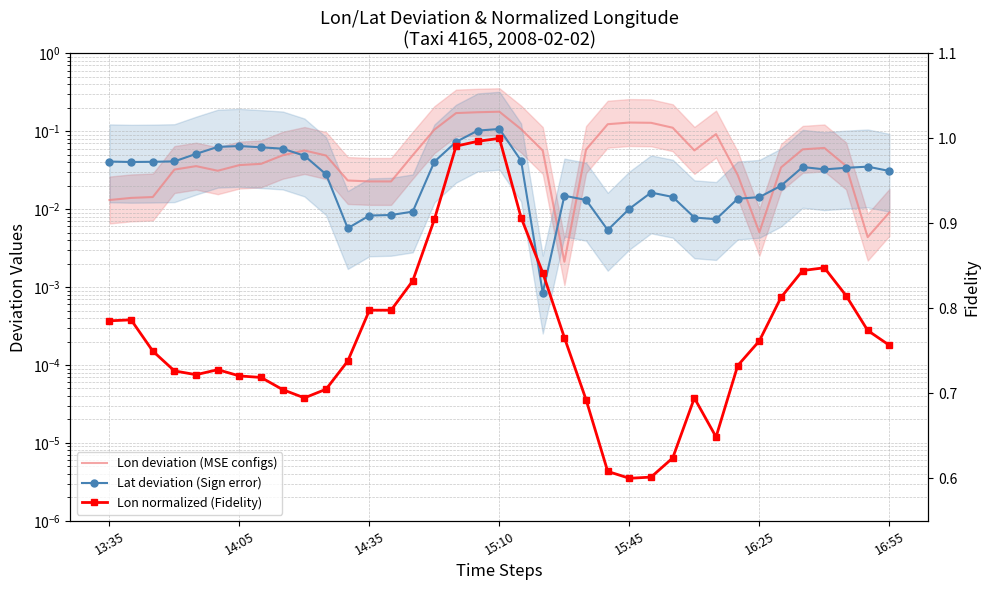

Reading left to right, what are all the values shown in this chart?

Lon deviation (MSE configs): 0.0	0.0	0.0	0.0	0.0	0.0	0.0	0.0	0.0	0.1	0.0	0.0	0.0	0.0	0.0	0.1	0.2	0.2	0.2	0.1	0.1	0.0	0.1	0.1	0.1	0.1	0.1	0.1	0.1	0.0	0.0	0.0	0.1	0.1	0.0	0.0	0.0
Lat deviation (Sign error): 0.0	0.0	0.0	0.0	0.1	0.1	0.1	0.1	0.1	0.0	0.0	0.0	0.0	0.0	0.0	0.0	0.1	0.1	0.1	0.0	0.0	0.0	0.0	0.0	0.0	0.0	0.0	0.0	0.0	0.0	0.0	0.0	0.0	0.0	0.0	0.0	0.0
Lon normalized (Fidelity): 0.8	0.8	0.7	0.7	0.7	0.7	0.7	0.7	0.7	0.7	0.7	0.7	0.8	0.8	0.8	0.9	1.0	1.0	1.0	0.9	0.8	0.8	0.7	0.6	0.6	0.6	0.6	0.7	0.6	0.7	0.8	0.8	0.8	0.8	0.8	0.8	0.8